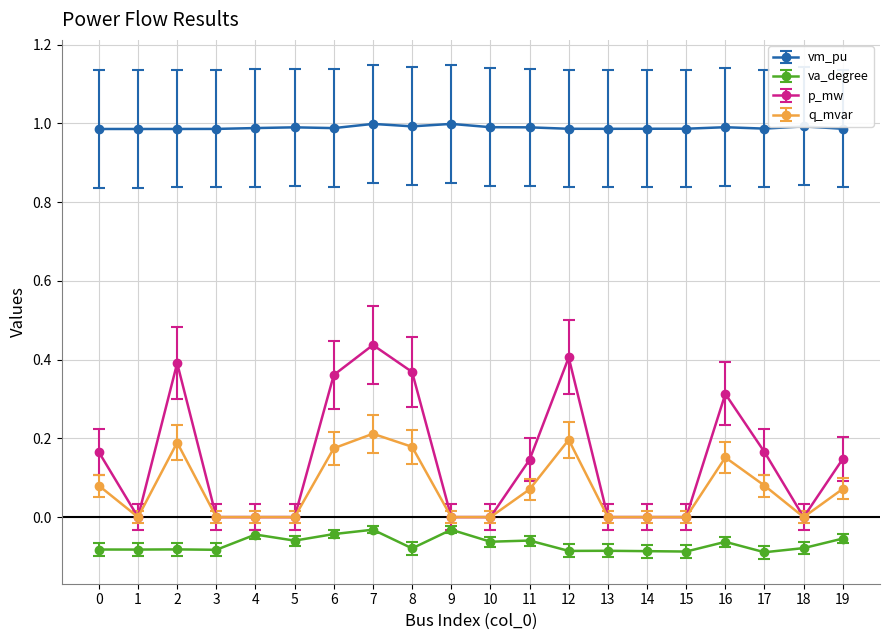

Which series has the largest total across all categories?

vm_pu